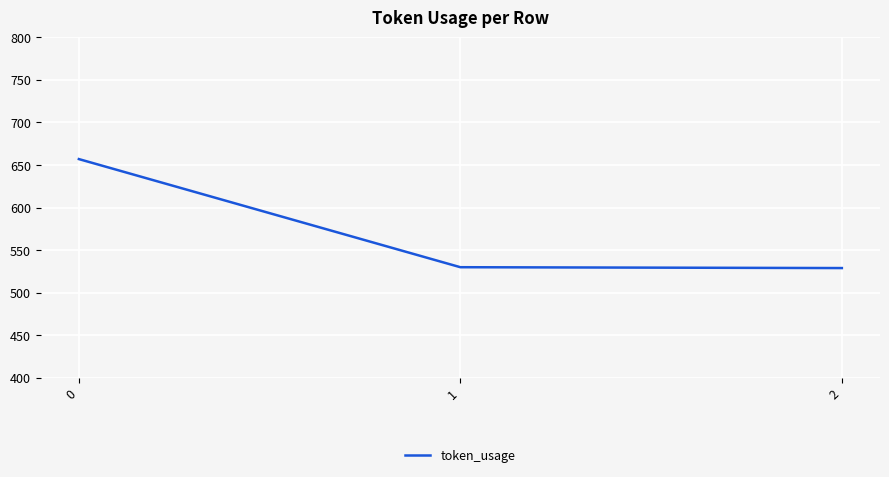

What is the minimum value shown in the chart?

529